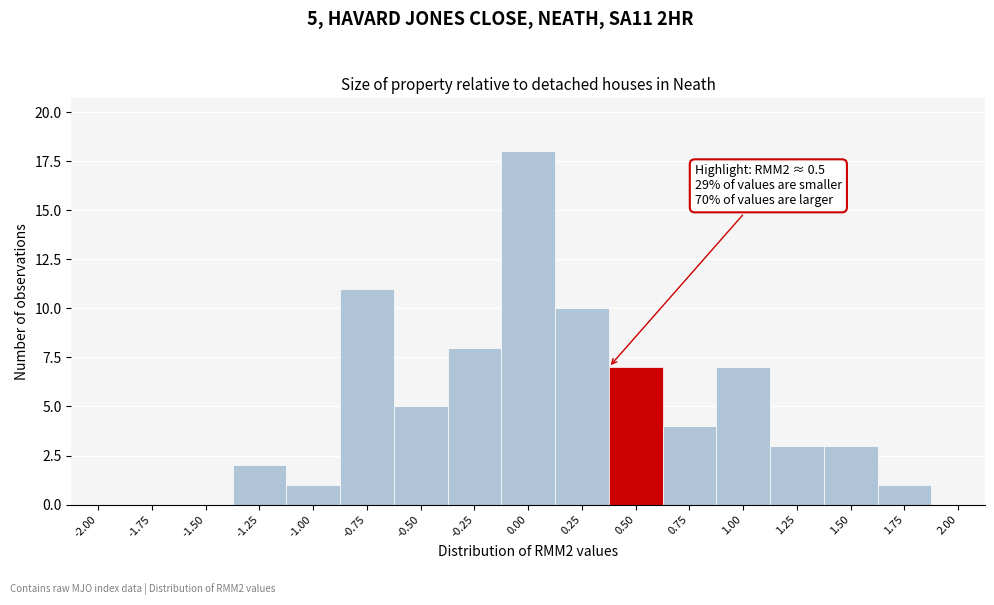

Reading right to left, list all the values displayed in this chart.

2.00=0	1.75=1	1.50=3	1.25=3	1.00=7	0.75=4	0.50=7	0.25=10	0.00=18	-0.25=8	-0.50=5	-0.75=11	-1.00=1	-1.25=2	-1.50=0	-1.75=0	-2.00=0